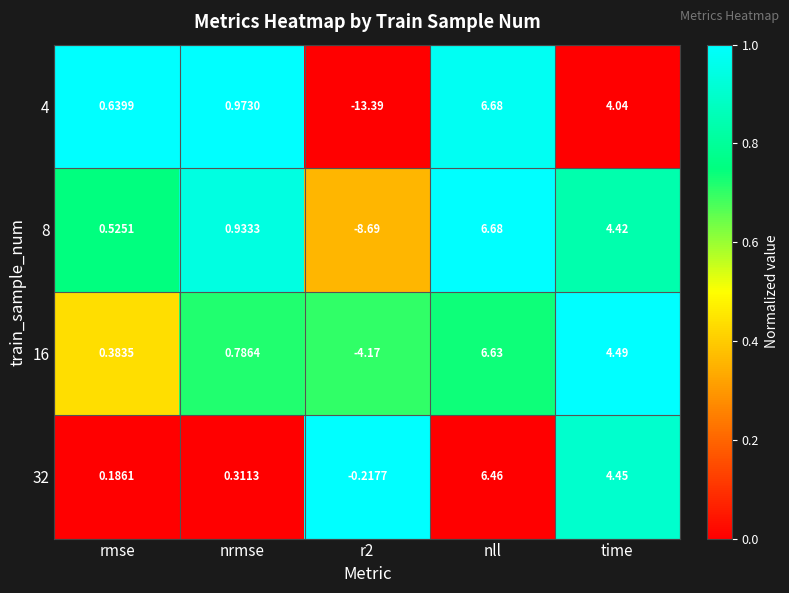

Where is 4 nearest to the value -3?

rmse